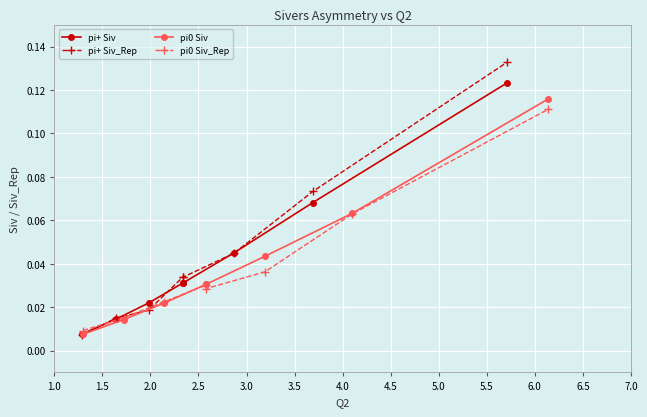

How many times do pi0 Siv_Rep and pi0 Siv cross each other?

1